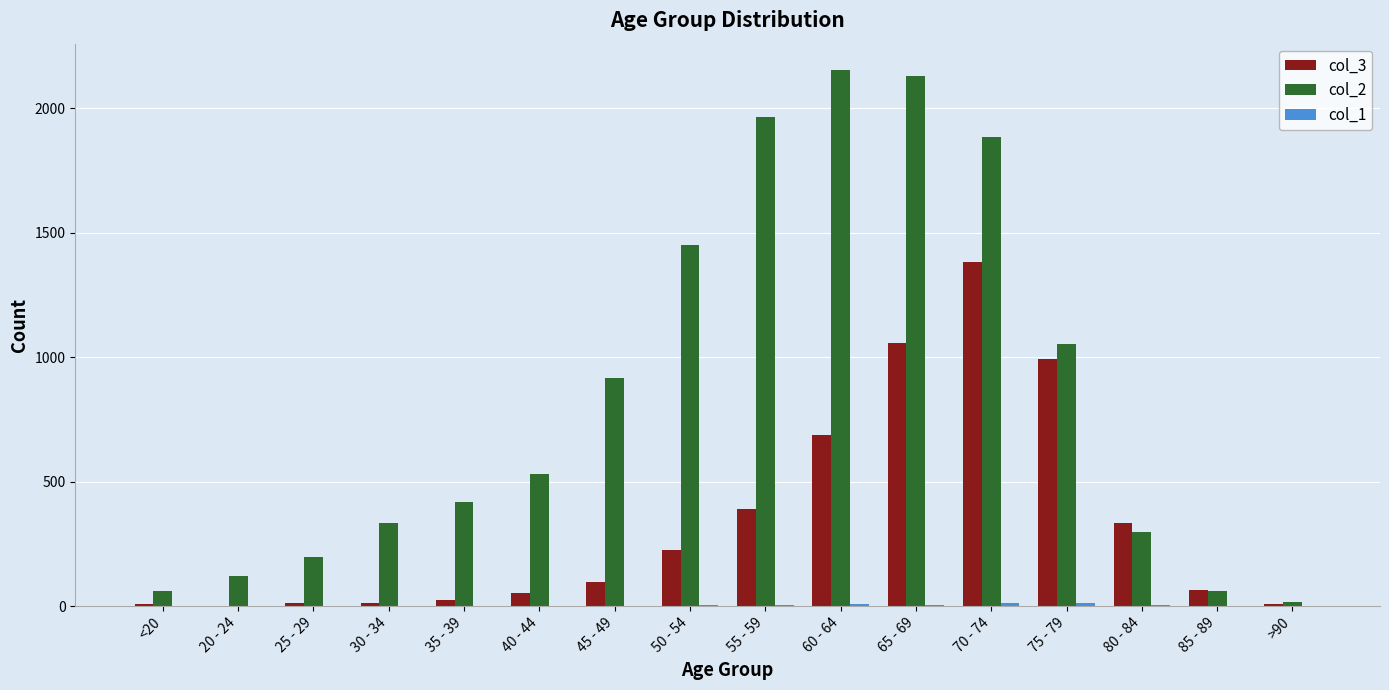

Which series has the largest total across all categories?

col_2